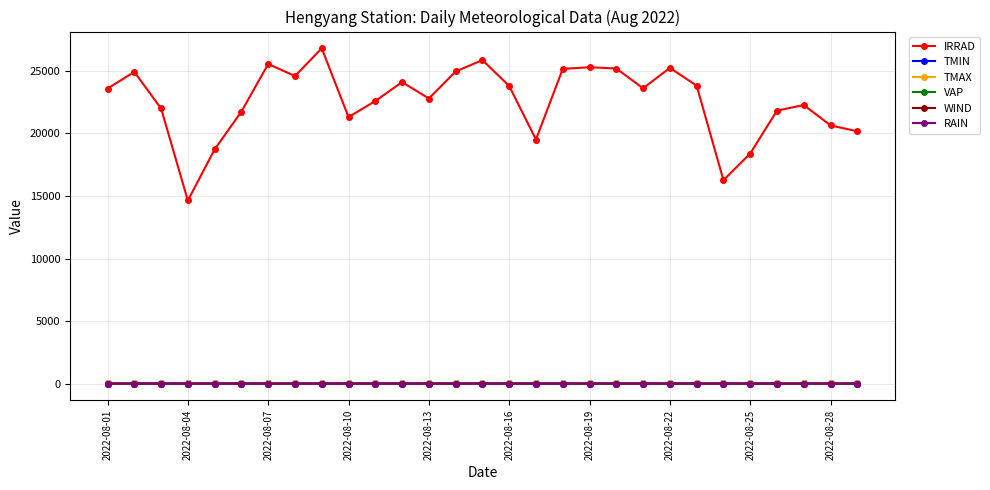

What is the average value of the RAIN series?

0.1